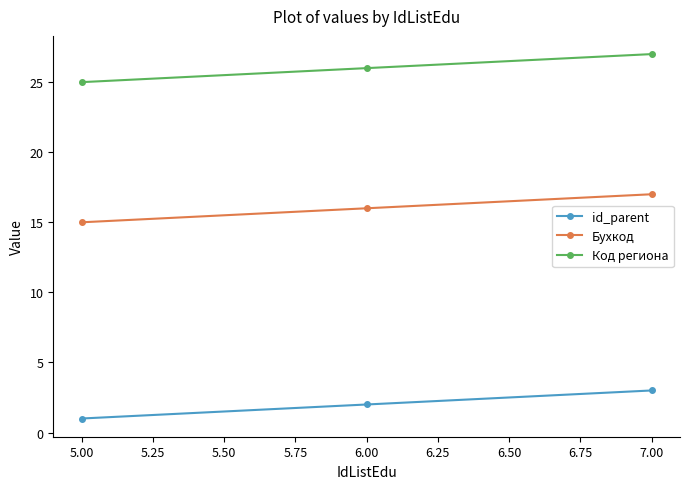

At which label is id_parent closest to 2?

6.00